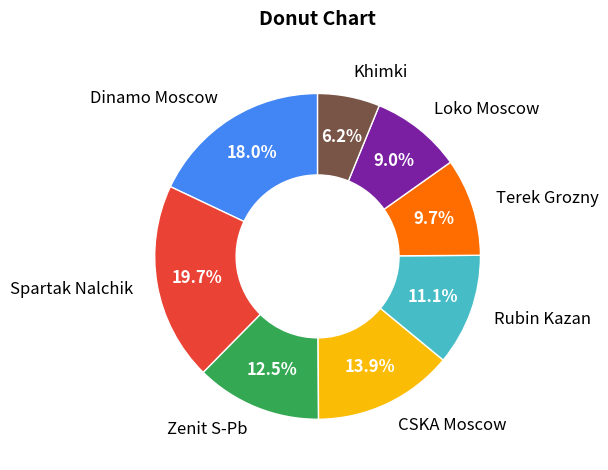

Combined, do Zenit S-Pb and Spartak Nalchik account for over 50%?

No